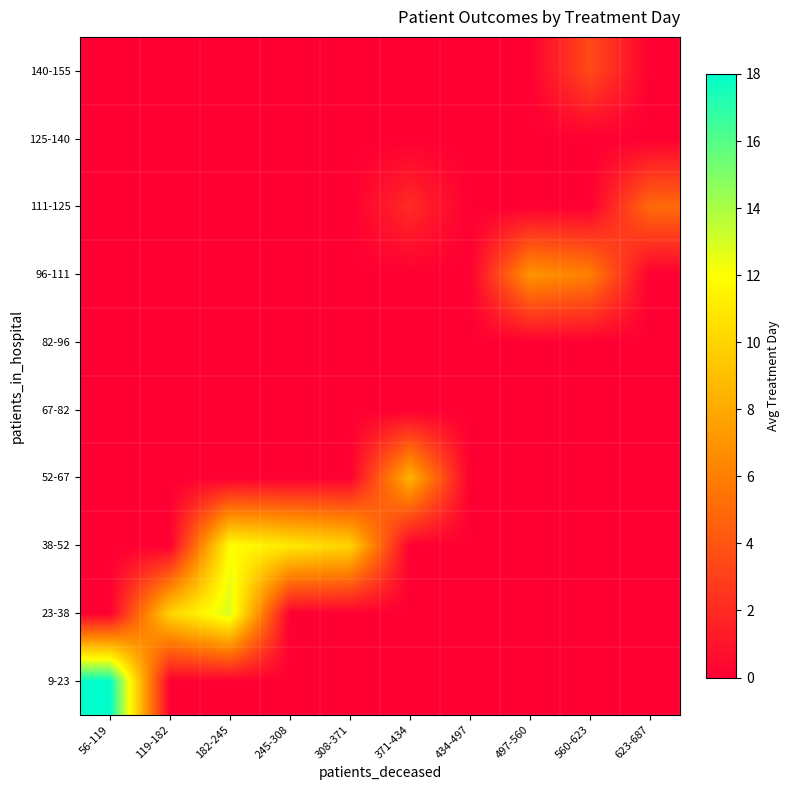

Rank the series at 56-119 from highest to lowest value.

9-23, 23-38, 38-52, 52-67, 67-82, 82-96, 96-111, 111-125, 125-140, 140-155